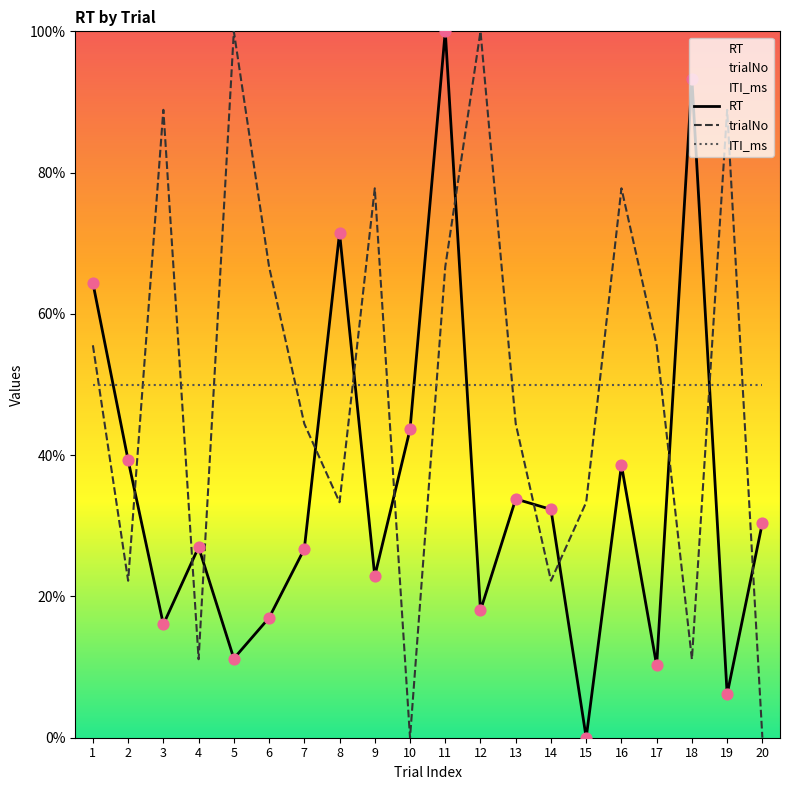

Is the value of trialNo at 5 greater than the value of RT at 3?

Yes